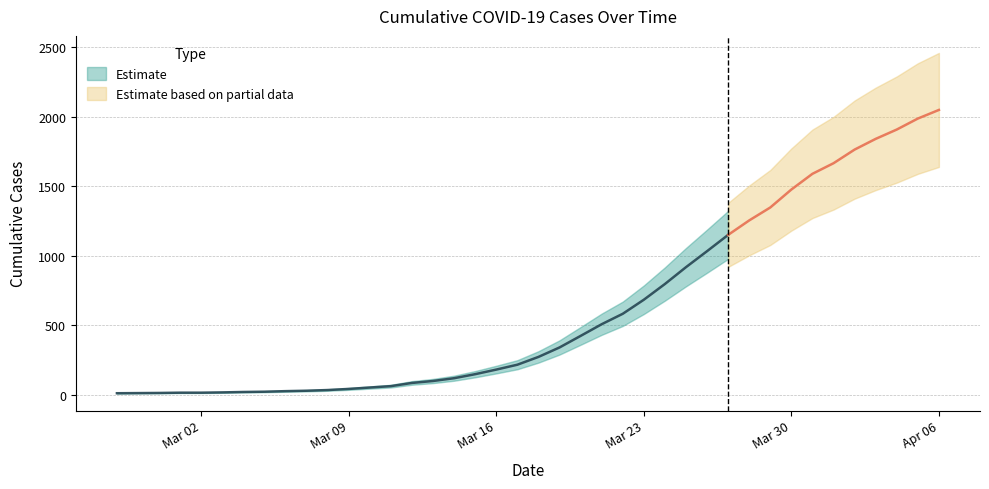

Where does the data first go above 274?

2020-03-19